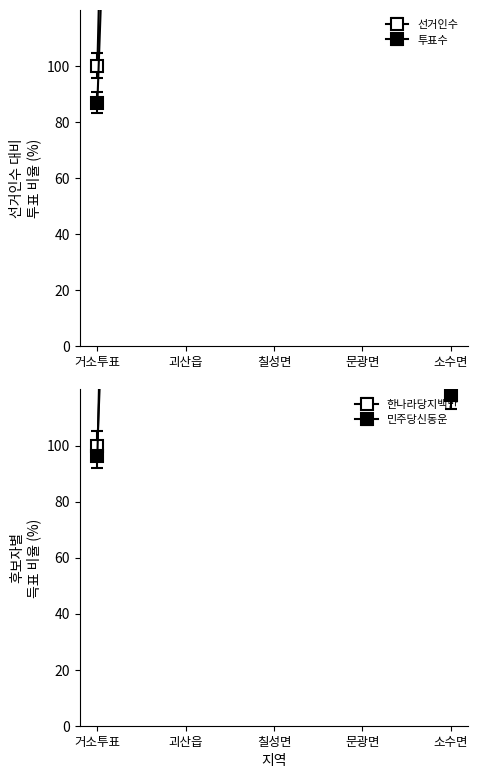

Reading right to left, what are all the values shown in this chart?

선거인수: 338.3	339.7	475.8	1401.4	100.0
투표수: 217.2	235.1	319.0	975.8	86.8
한나라당지백만: 153.2	146.8	171.4	907.8	100.0
한나라당정영묵: 123.5	173.6	163.0	1448.5	100.3
민주당신동운: 118.2	167.5	157.1	1442.9	96.1